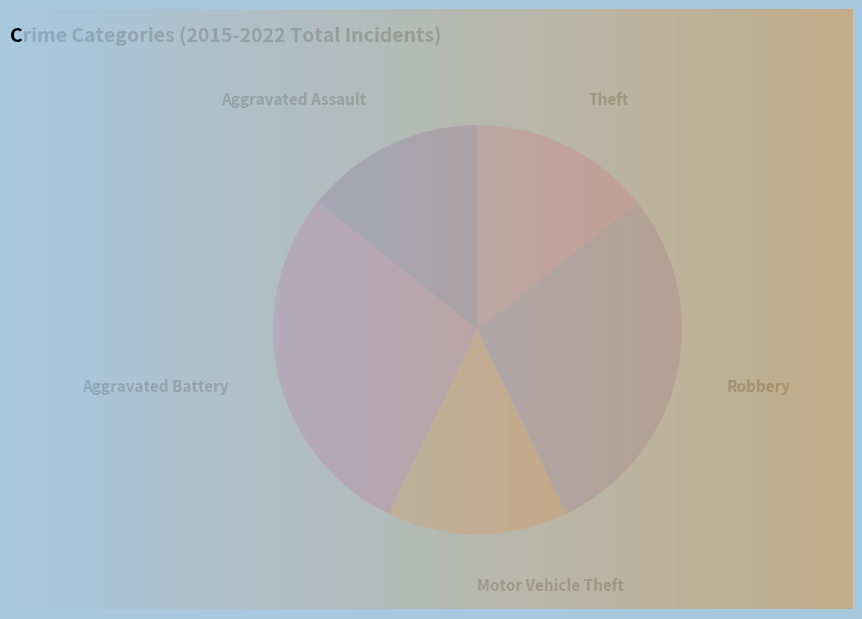

Combined, do Robbery and Aggravated Assault account for over 50%?

No